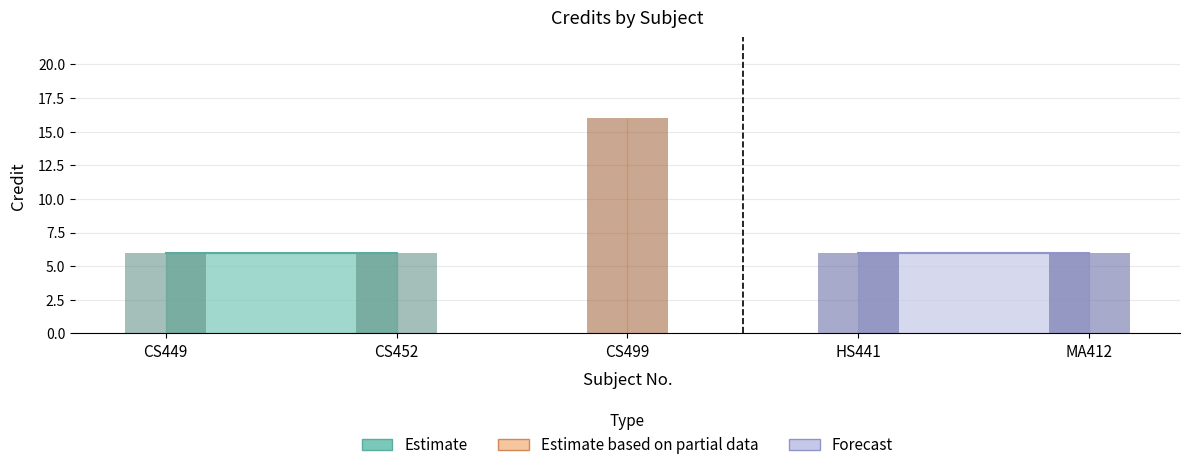

How many categories are shown in the chart?

5